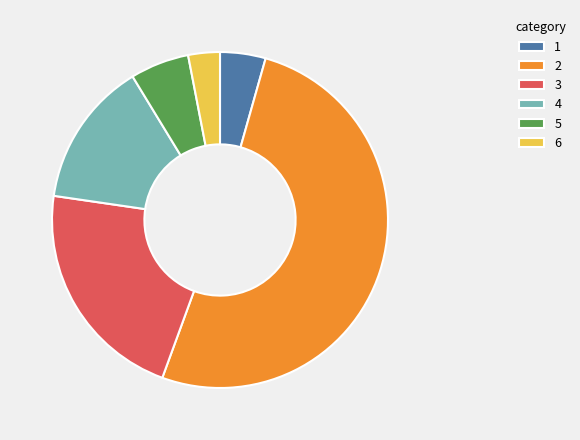

Which has a higher value, 6 or 2?

2